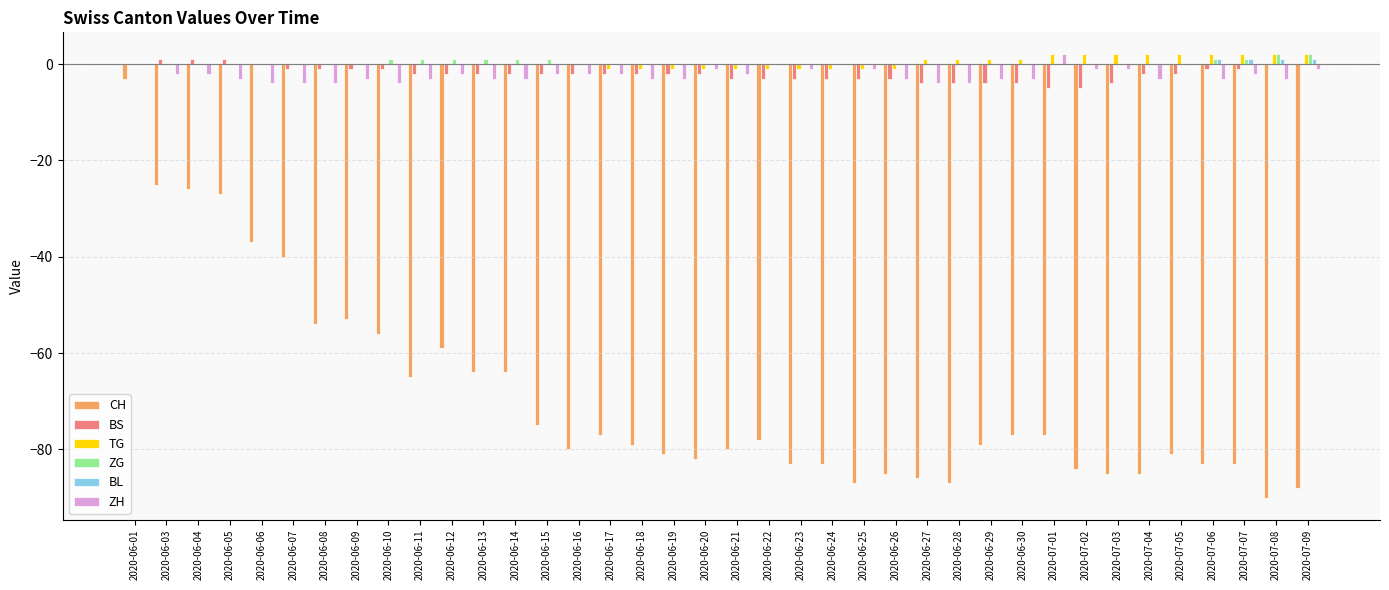

What is the sum of all TG values?

12